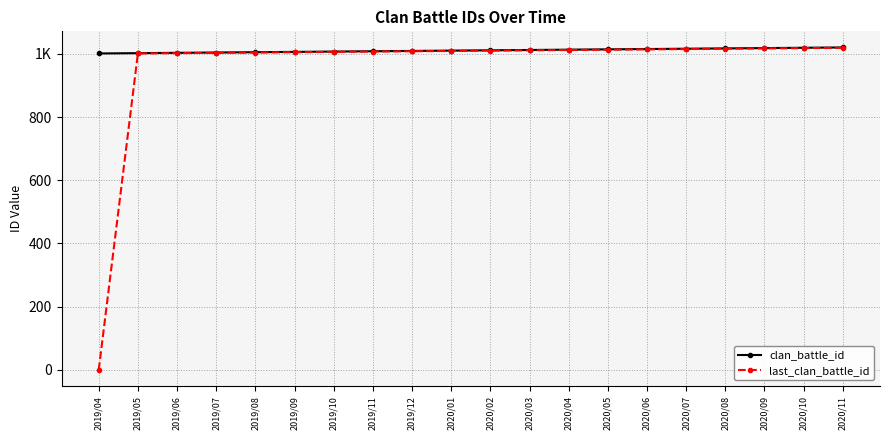

At which label is last_clan_battle_id closest to 509?

2019/05